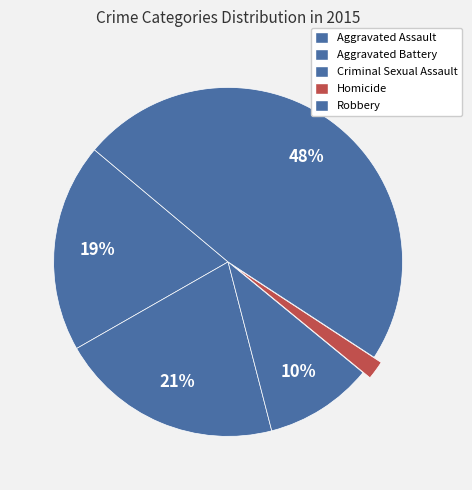

Combined, what portion of the pie is Homicide and Aggravated Assault?

21.1%